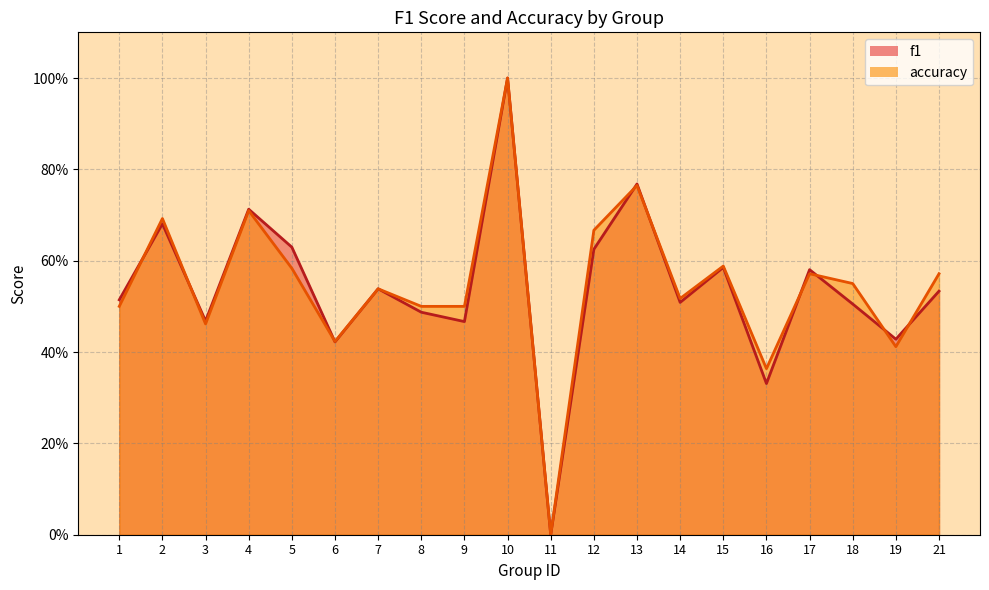

True or false: accuracy and f1 intersect in this chart.

True